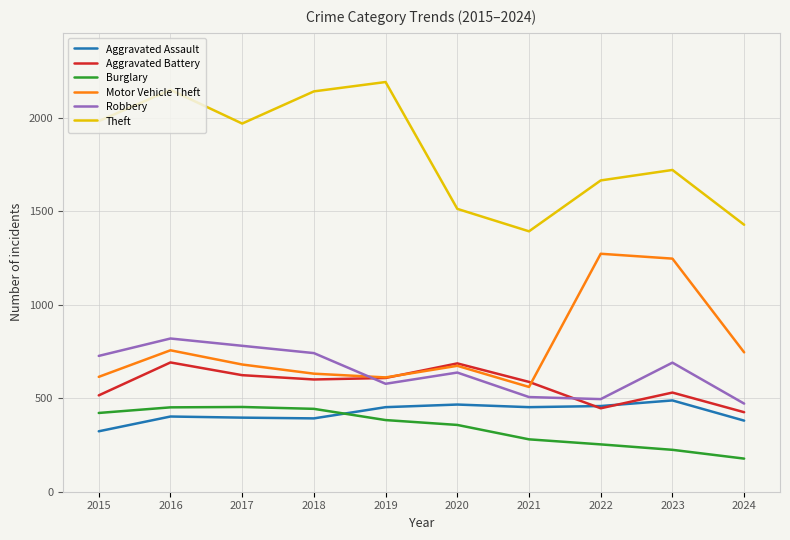

What is the sum of all Robbery values?

6442